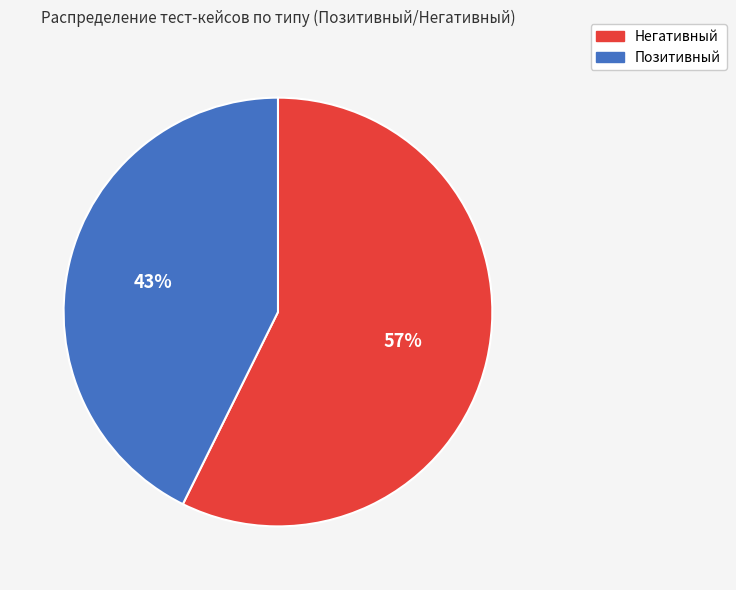

Is the sum of Негативный and Позитивный greater than half?

Yes